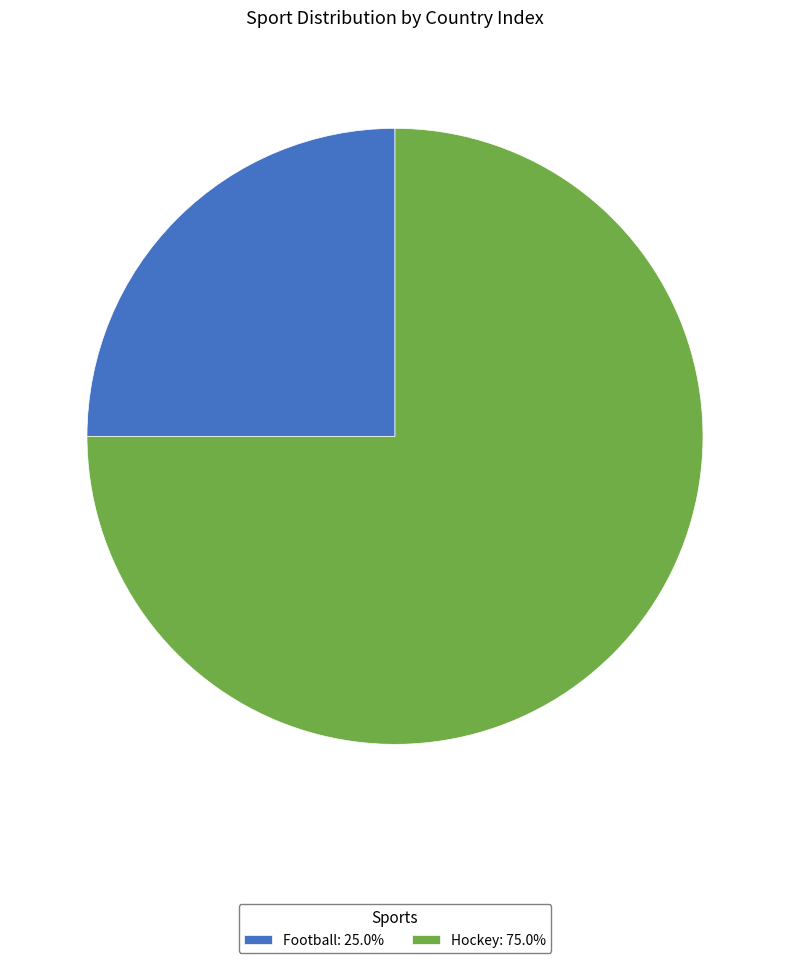

Is the sum of Football and Hockey greater than half?

Yes